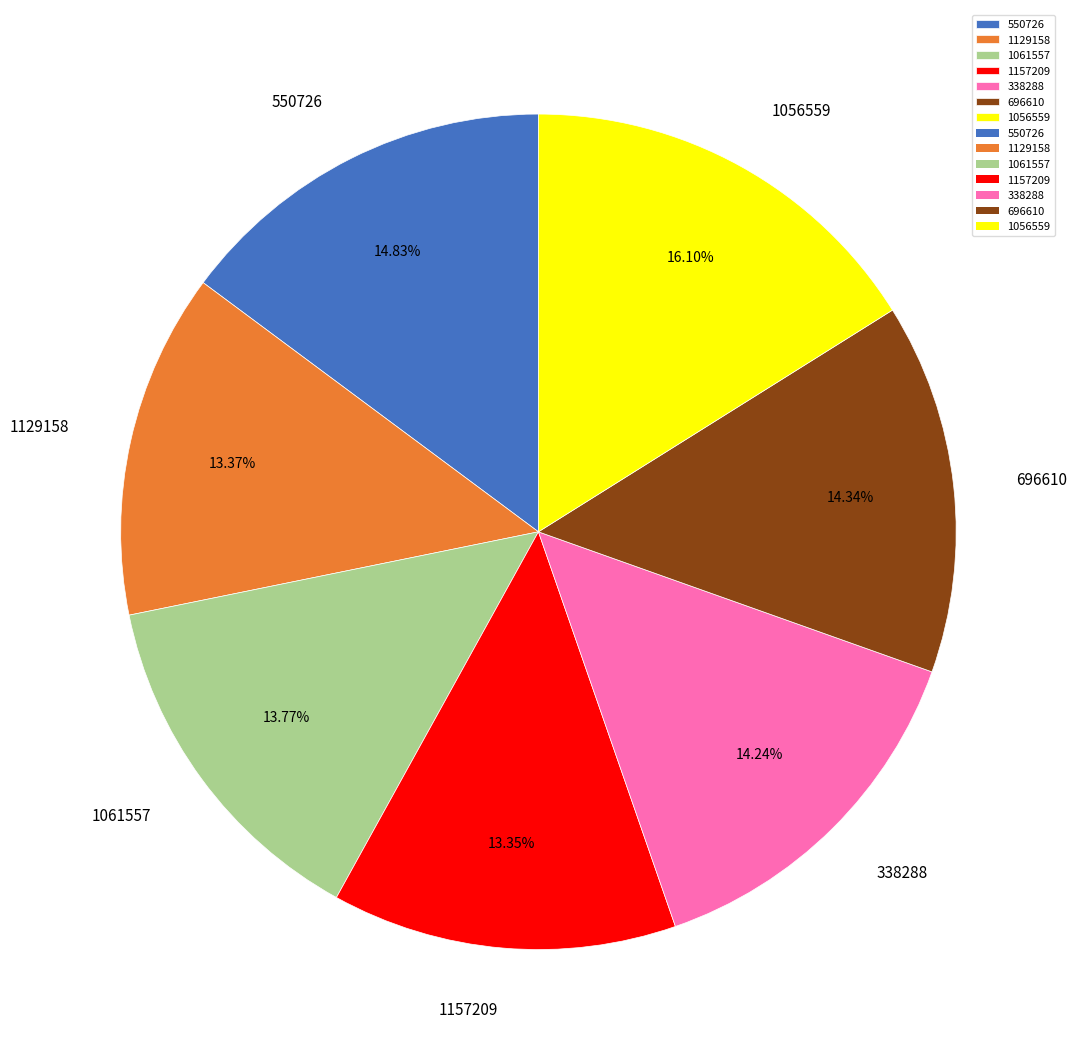

Do 550726 and 1157209 together represent more than half of the pie?

No